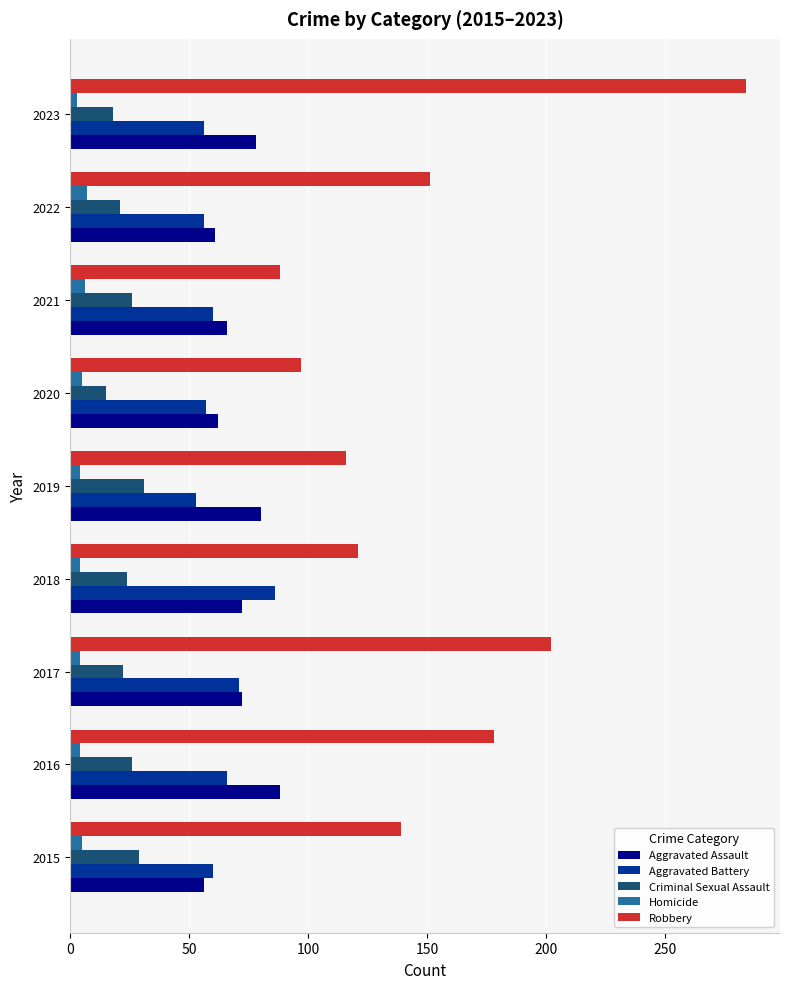

What is the difference between the second highest and second lowest values in the Aggravated Battery series?

15